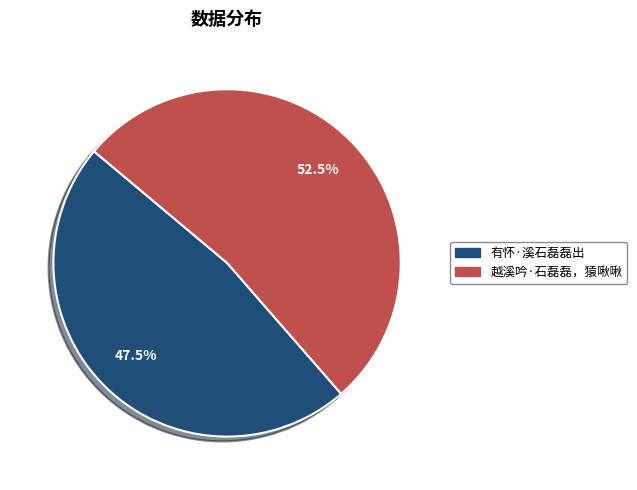

Does 有怀·溪石磊磊出 represent more than half of the total?

No